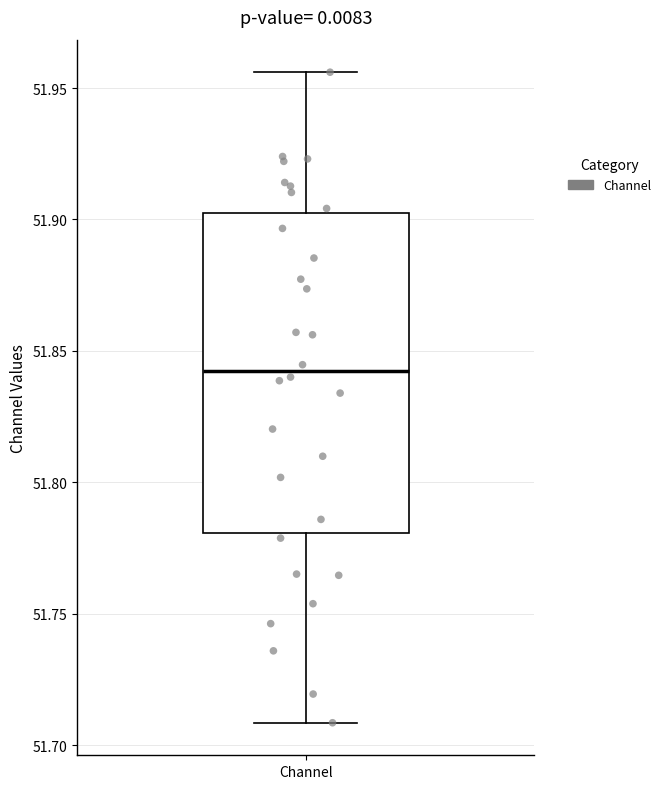

Read this box plot against the y-axis: the position of the median line, the range covered by the box, and the ends of both whiskers. The values are not printed on the chart, so give them approximately, as read against the axis.

median 51.840, box 51.780 to 51.900, whiskers 51.710 to 51.955